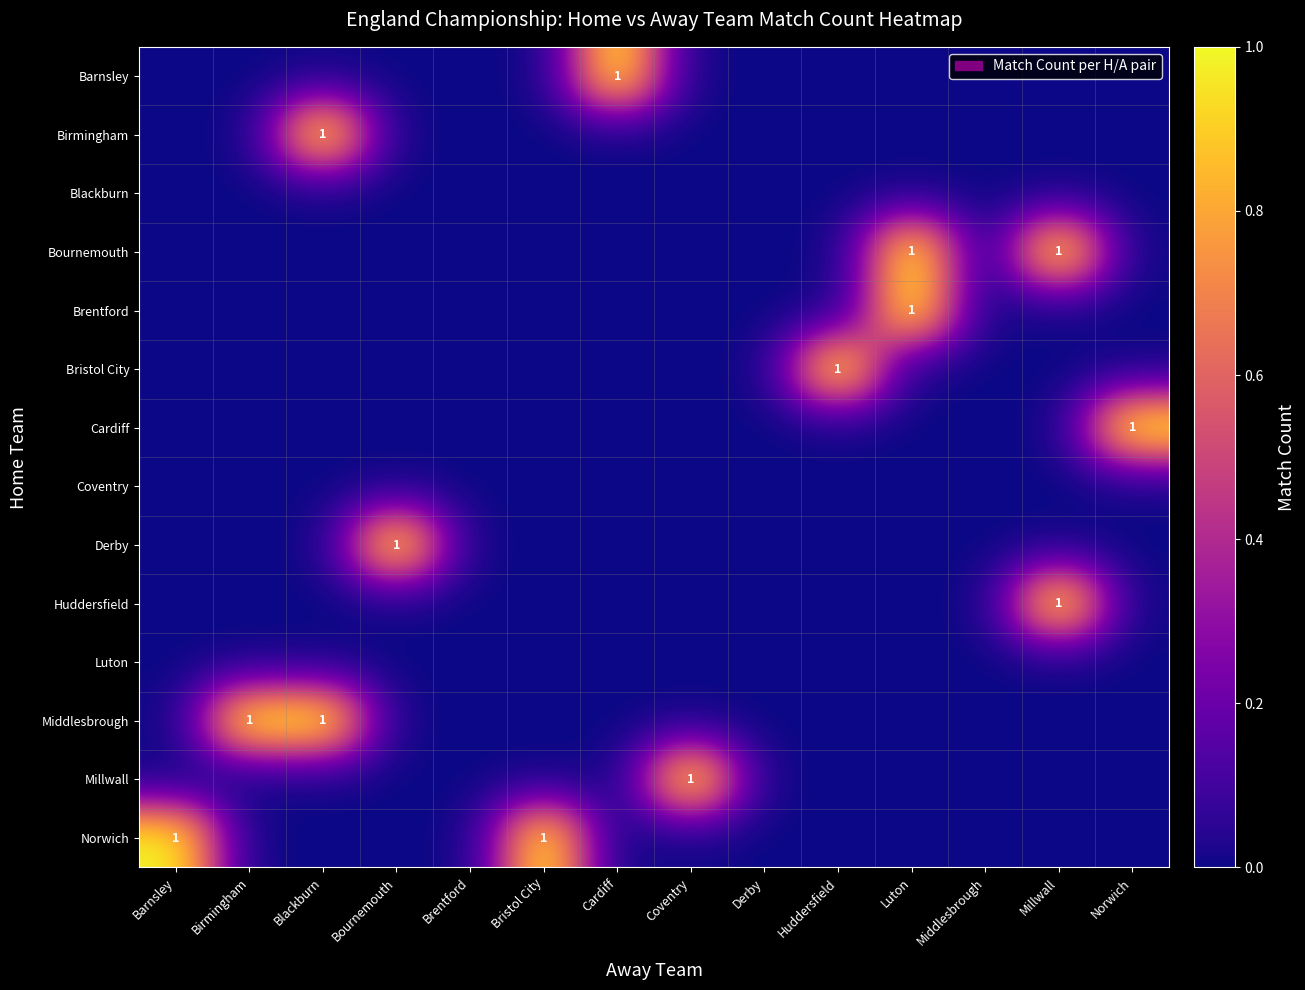

At how many categories does at least one series exceed 0?

11